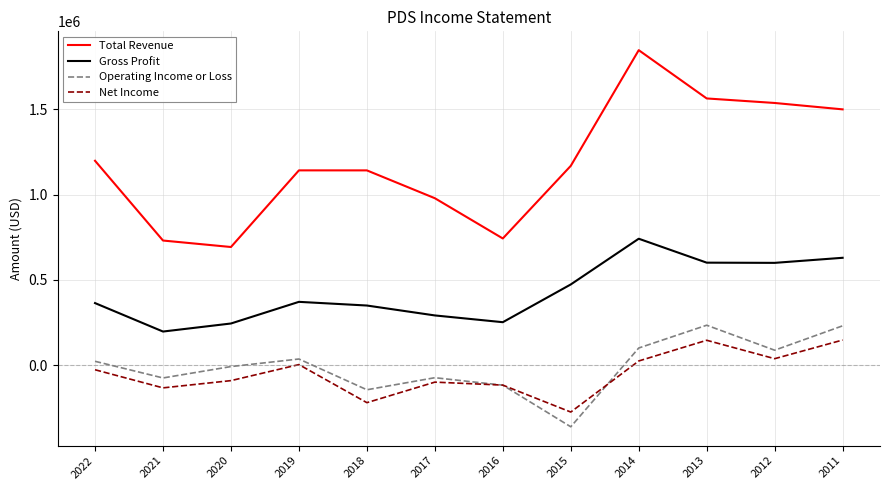

True or false: Net Income has a value of -200344 at 2016.

False